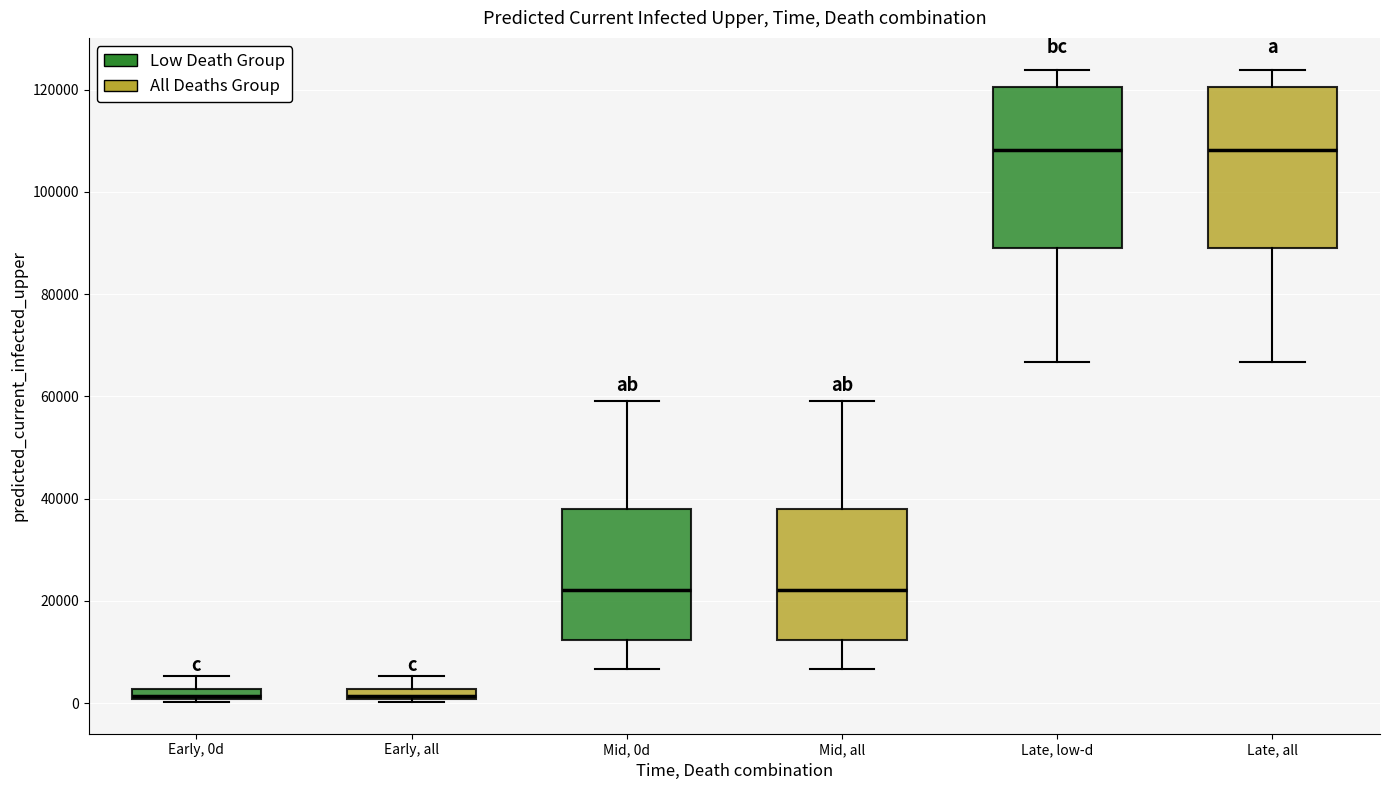

Where does the upper whisker of the box for Late, all end on the y-axis? The values are not printed on the chart, so give them approximately, as read against the axis.

124000